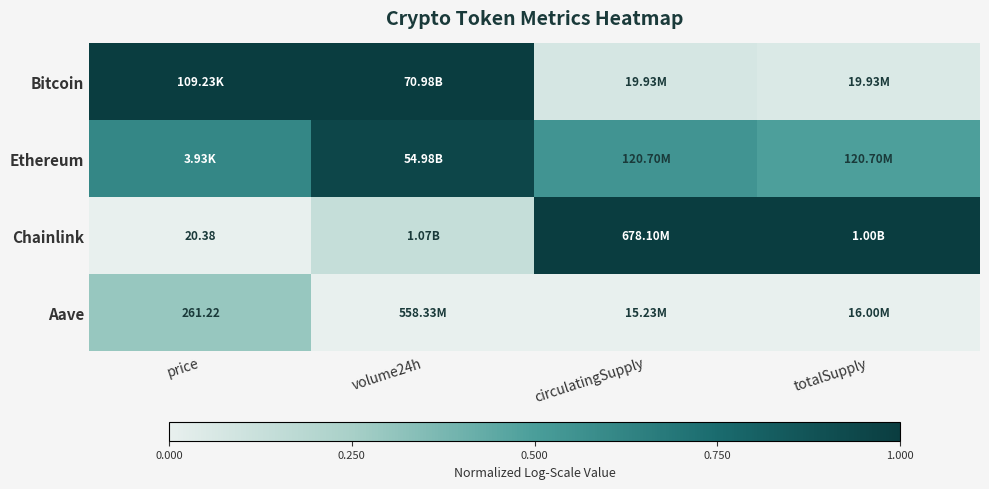

Is the value of Chainlink at price greater than the value of Ethereum at circulatingSupply?

No